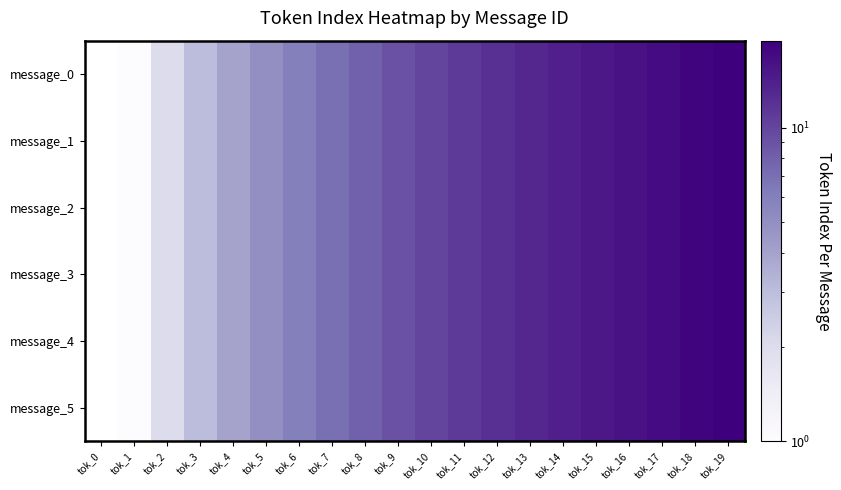

At tok_7, list the series in order from smallest to largest.

message_0, message_1, message_2, message_3, message_4, message_5